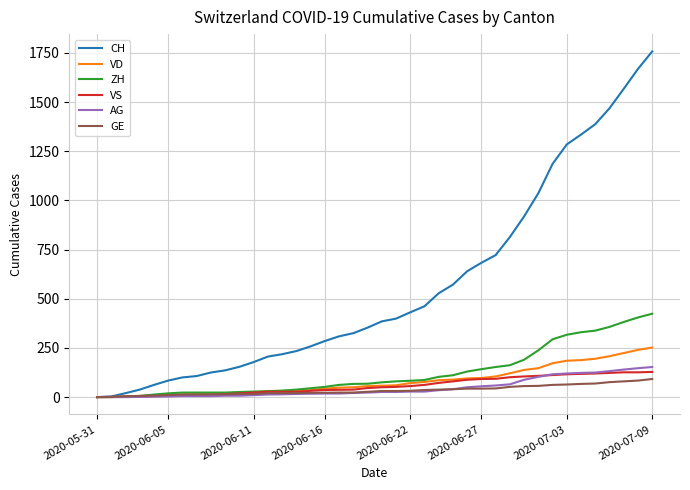

Which series ends up on top after the final intersection of VS and VD?

VD